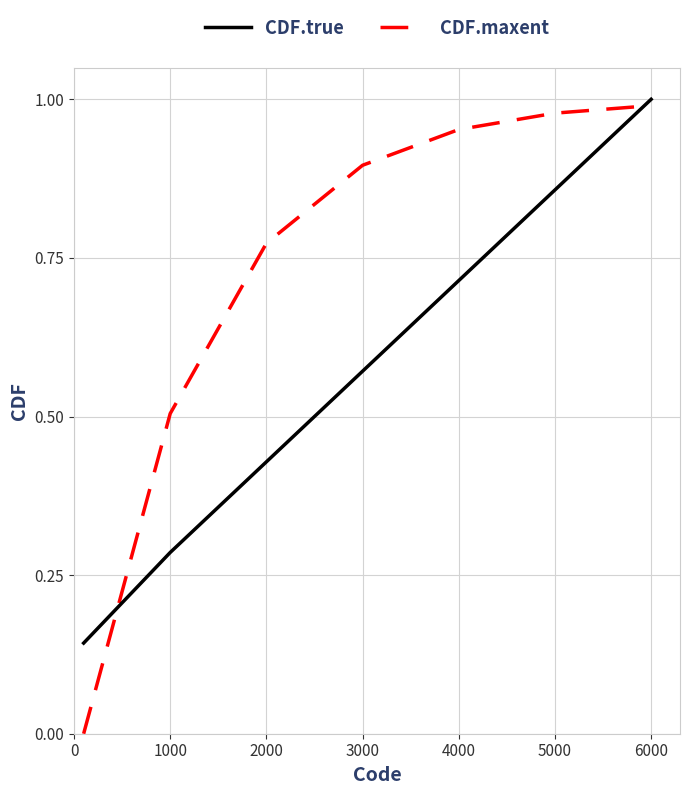

Rank the series by their maximum value, from highest to lowest.

CDF.true, CDF.maxent